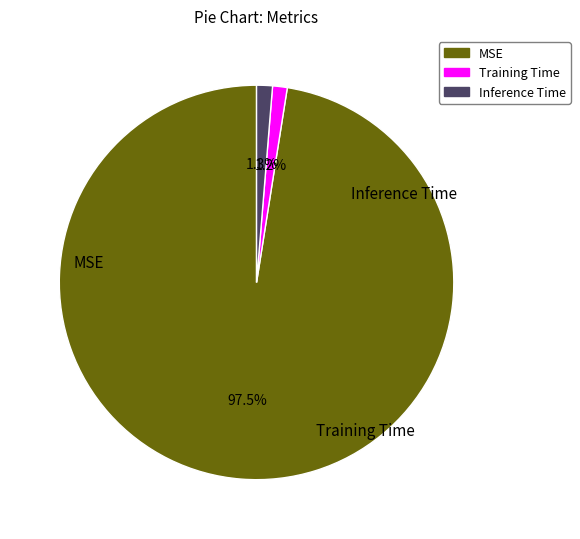

What is the largest slice in the pie chart?

MSE